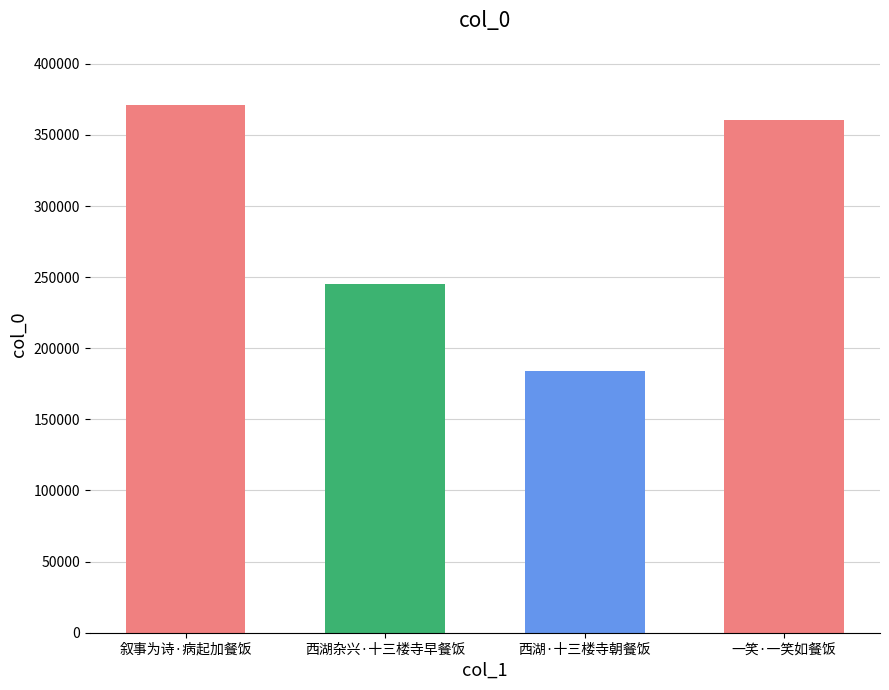

List the labels in order of value, largest first.

叙事为诗·病起加餐饭, 一笑·一笑如餐饭, 西湖杂兴·十三楼寺早餐饭, 西湖·十三楼寺朝餐饭